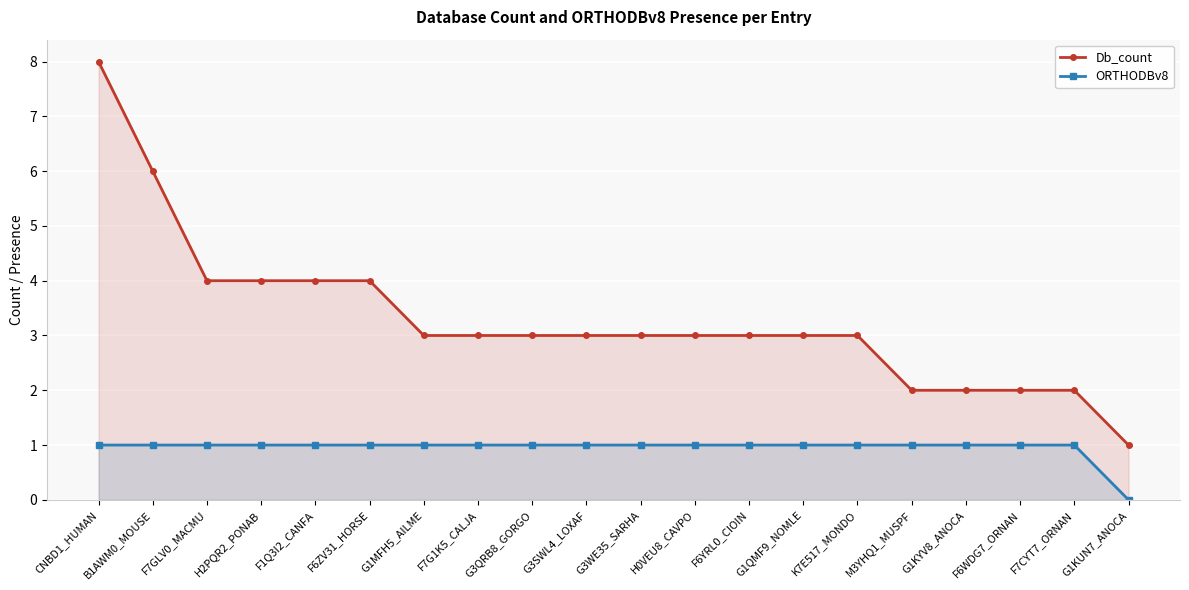

How many series are shown in this chart?

2